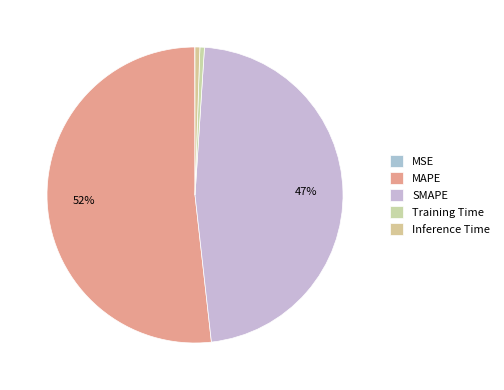

Which category accounts for the majority?

MAPE